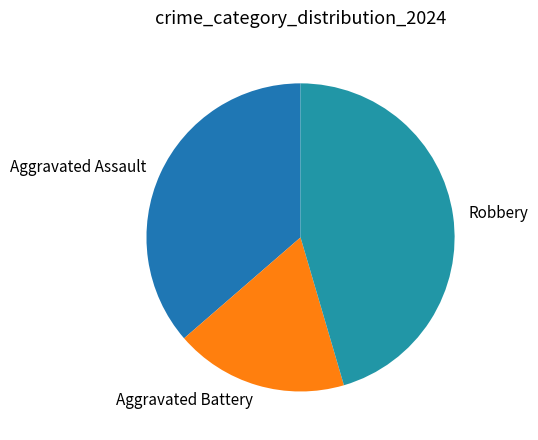

Count the number of slices in the pie.

3